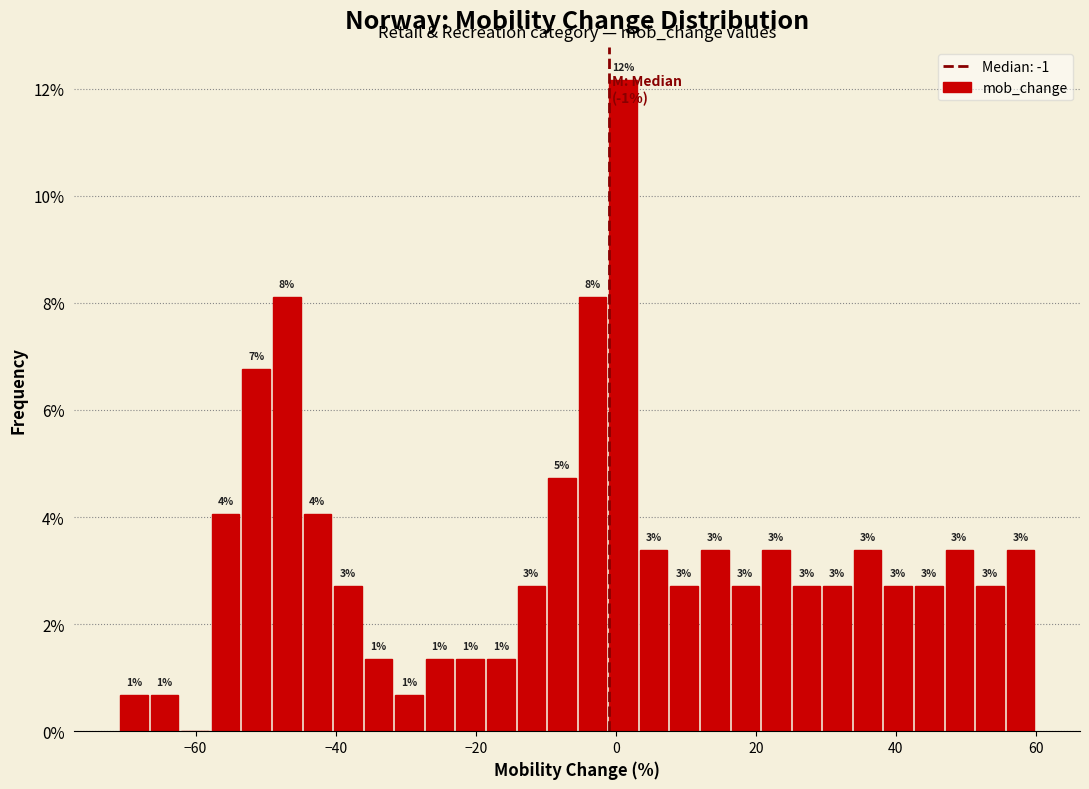

Around what value on the x-axis is the tallest bar? Give the approximate position of its centre, as read against the axis.

2